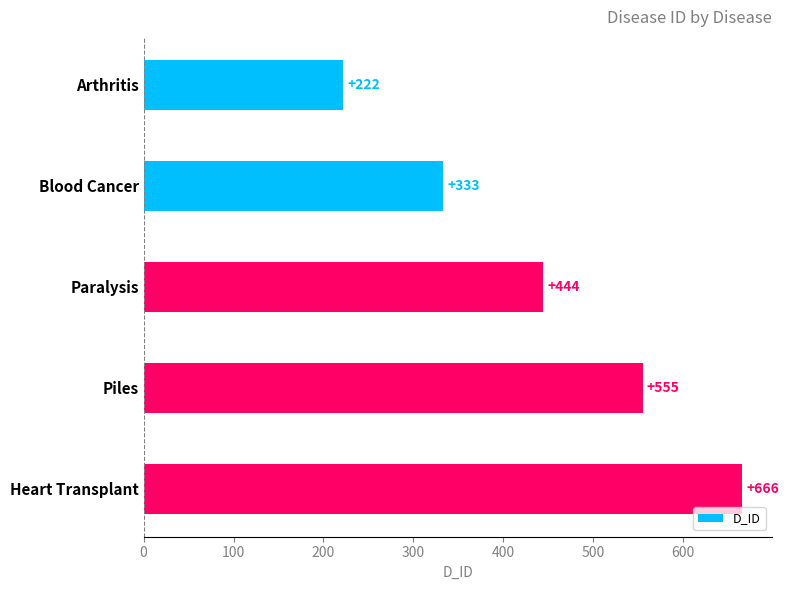

At which label is the value closest to 444?

Paralysis